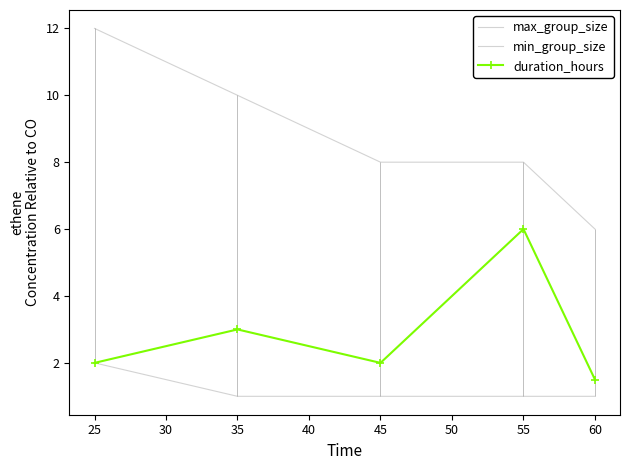

What is the minimum value shown in the chart?

1.0